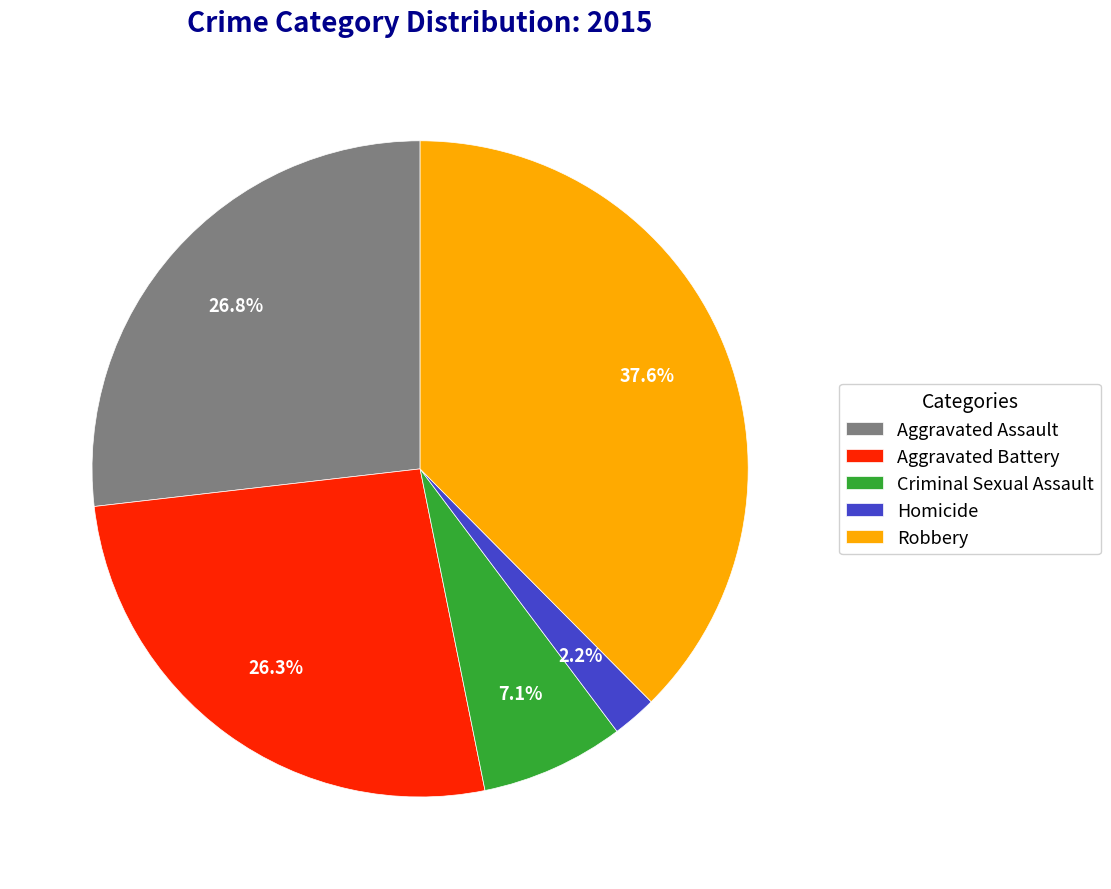

To the nearest percent, what percentage of the pie is Aggravated Battery?

26%